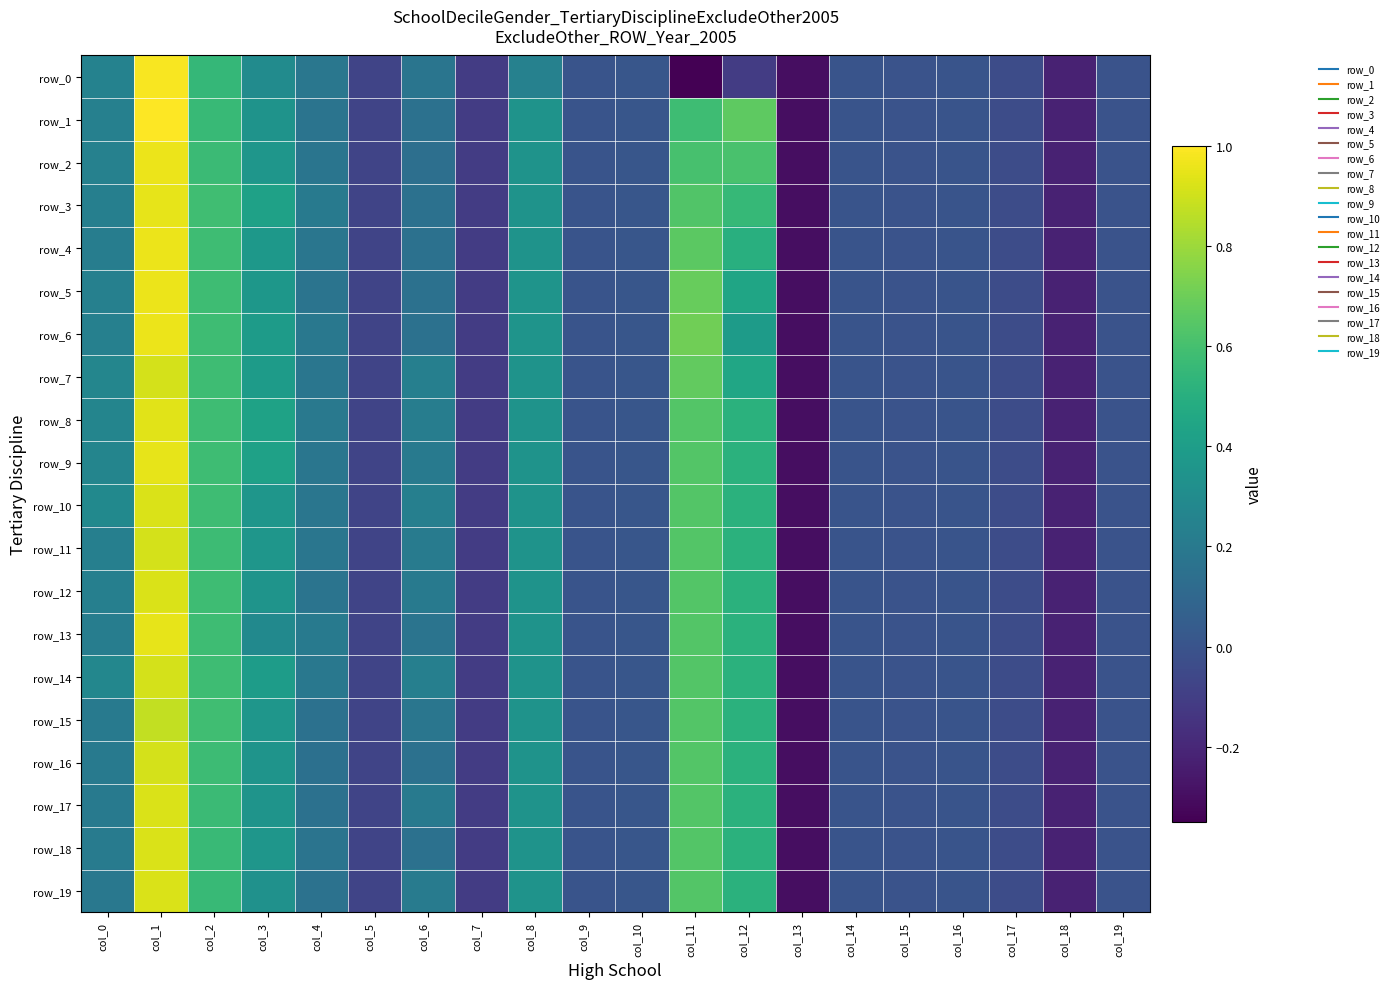

What is the average value of the row_4 series?

0.2